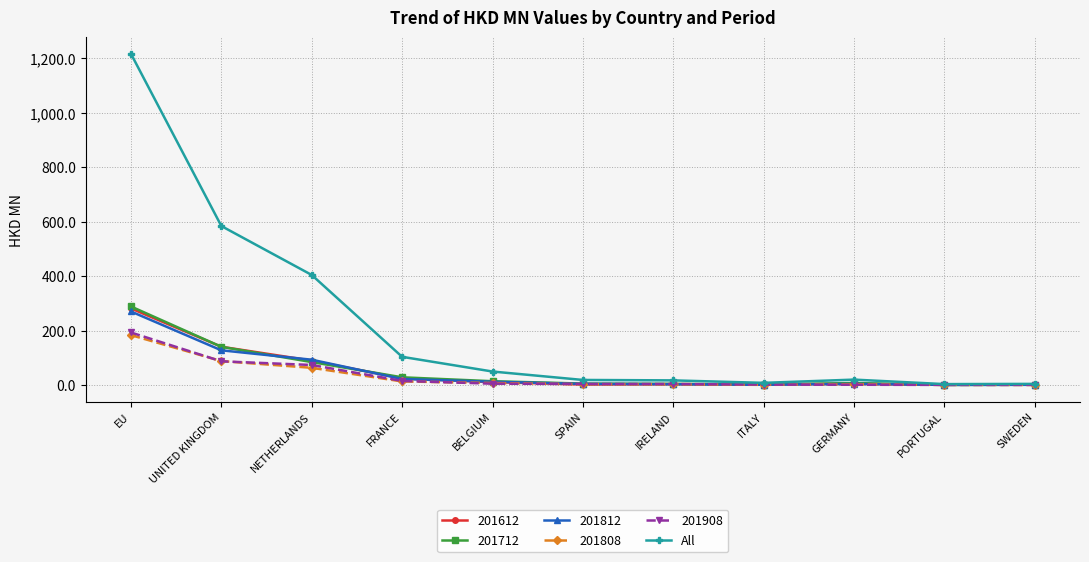

What is the spread (max minus min) of values at NETHERLANDS?

340.9